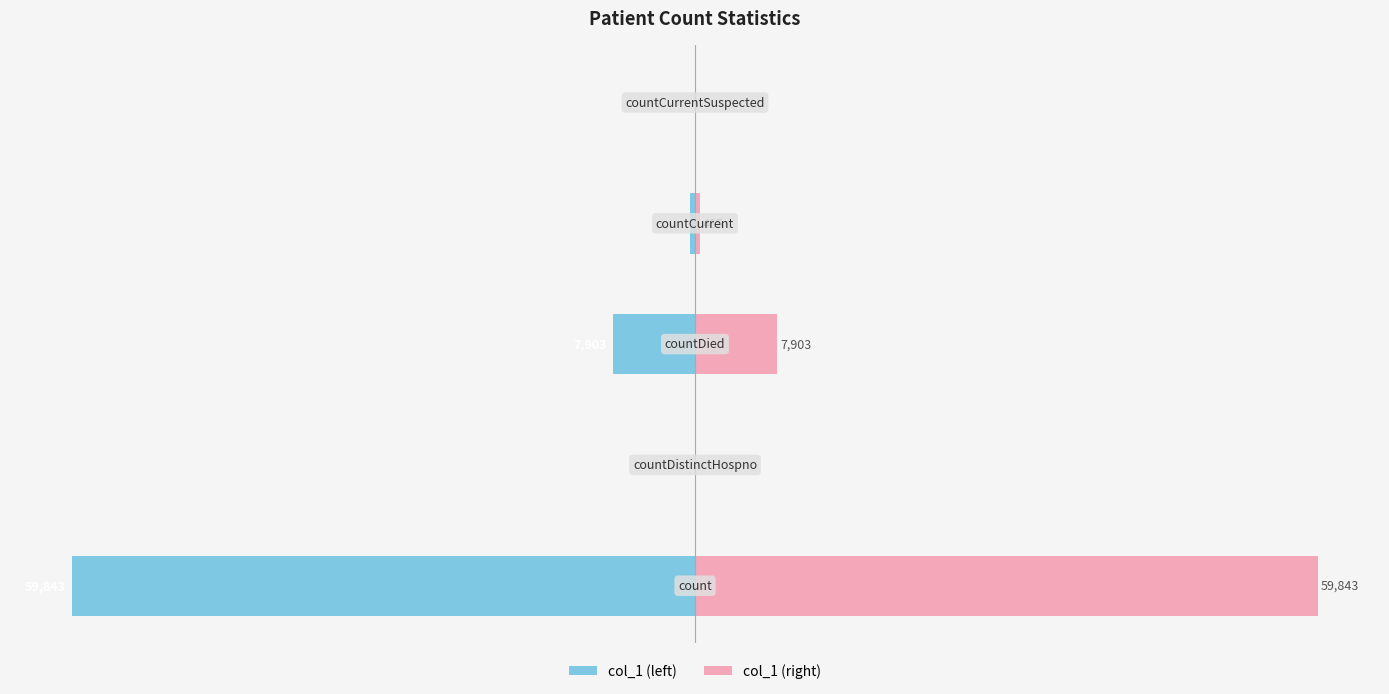

What is the difference between the col_1 (left) values at 2 and 1?

7903